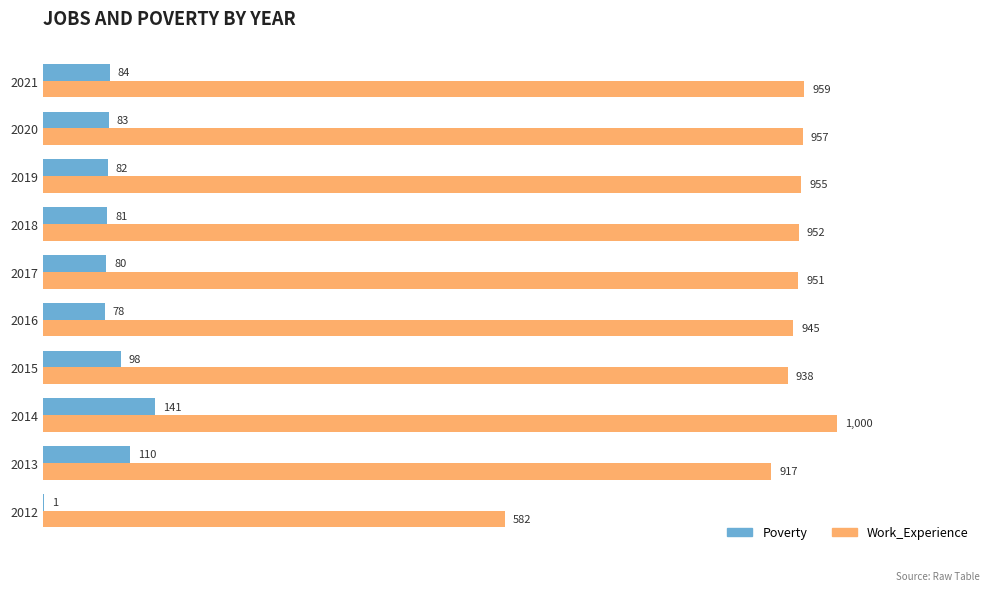

Read the Work_Experience value at 2017.

951